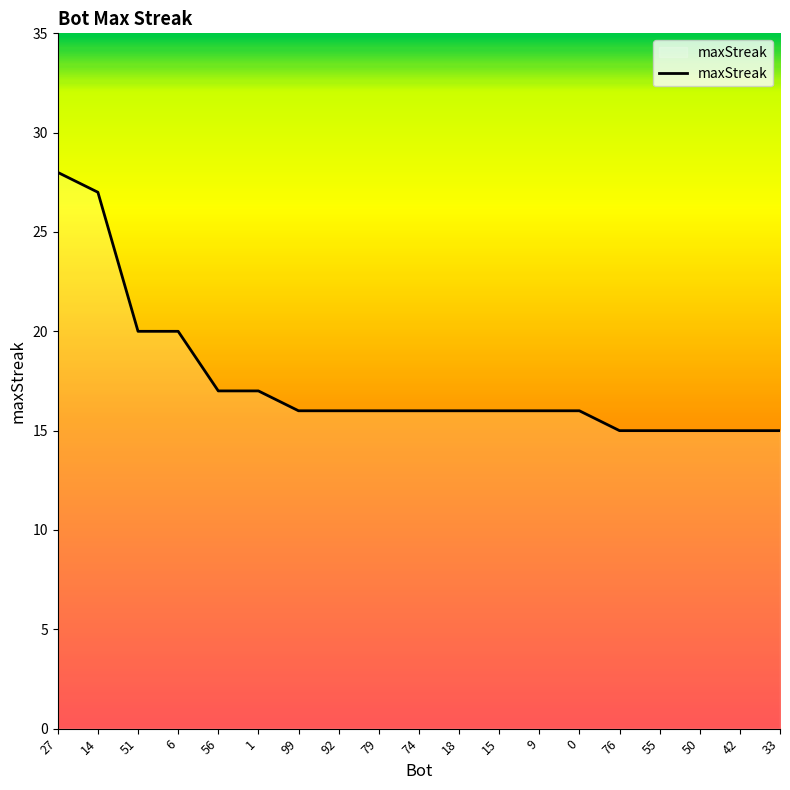

How many lines are shown in the chart?

1